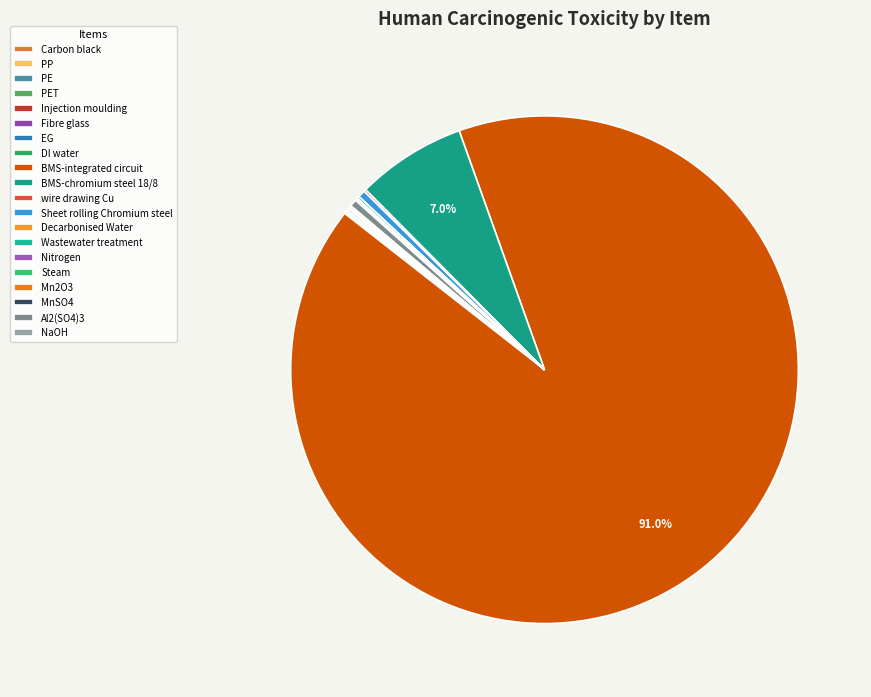

The Steam slice represents 0% of the pie. True or false?

True